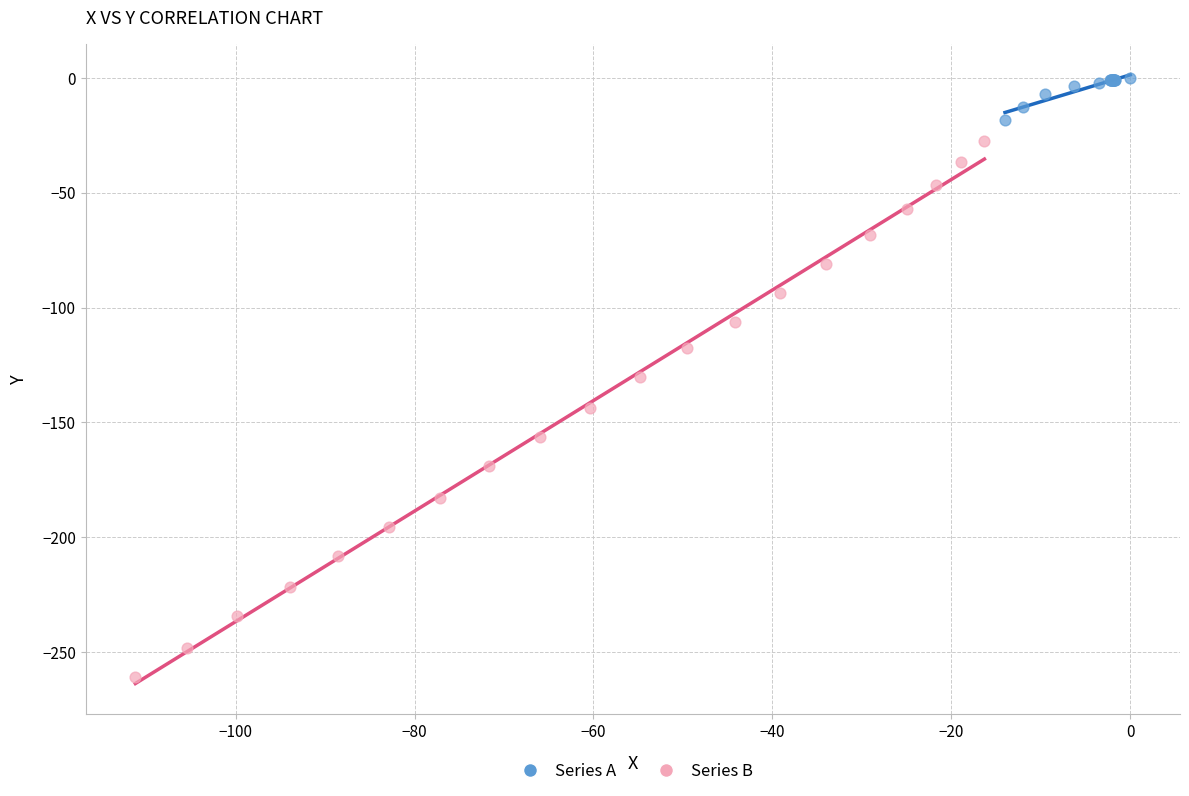

Which series reaches the minimum Y coordinate?

Series B